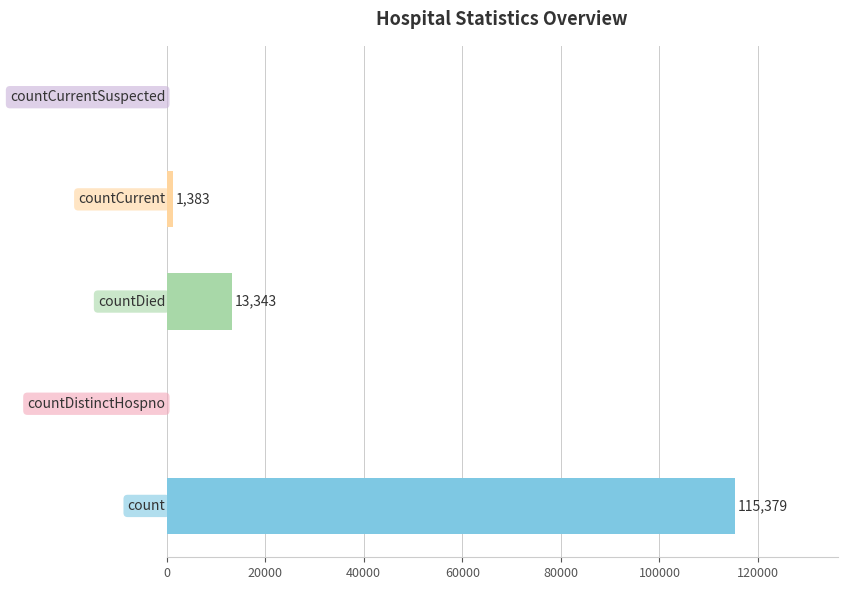

How many positive values are there?

3